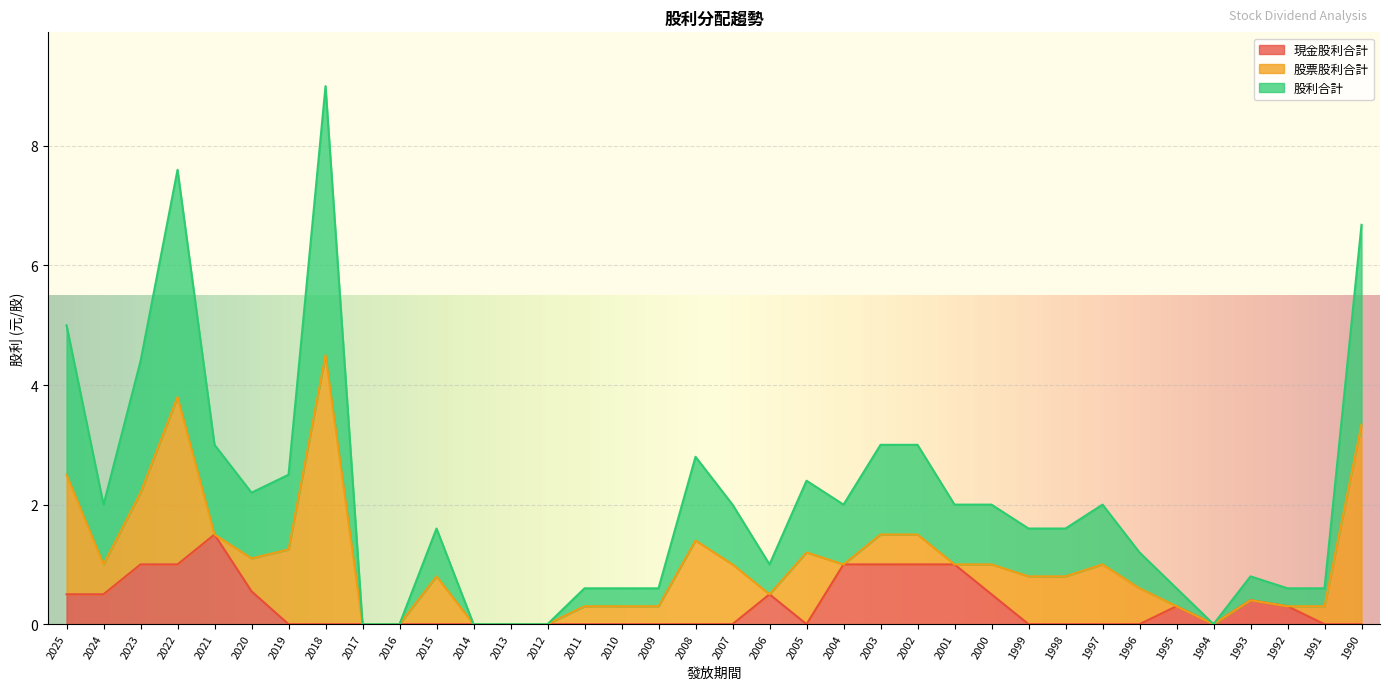

Which series has the largest range (max minus min)?

股利合計